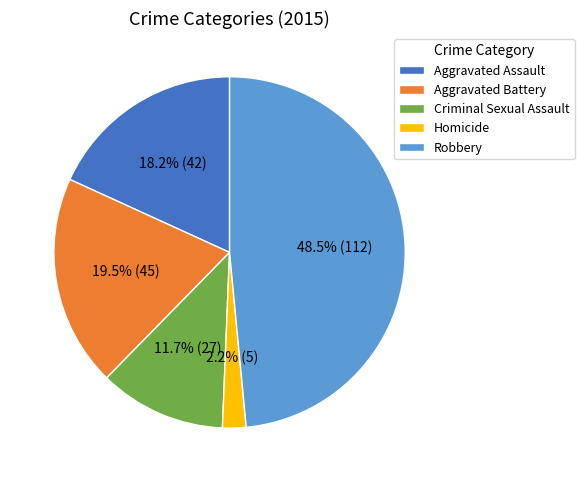

Does Aggravated Battery represent more than half of the total?

No